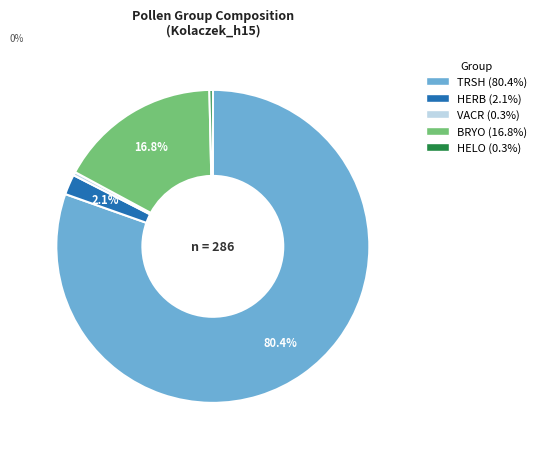

Does TRSH account for over 50% of the chart?

Yes